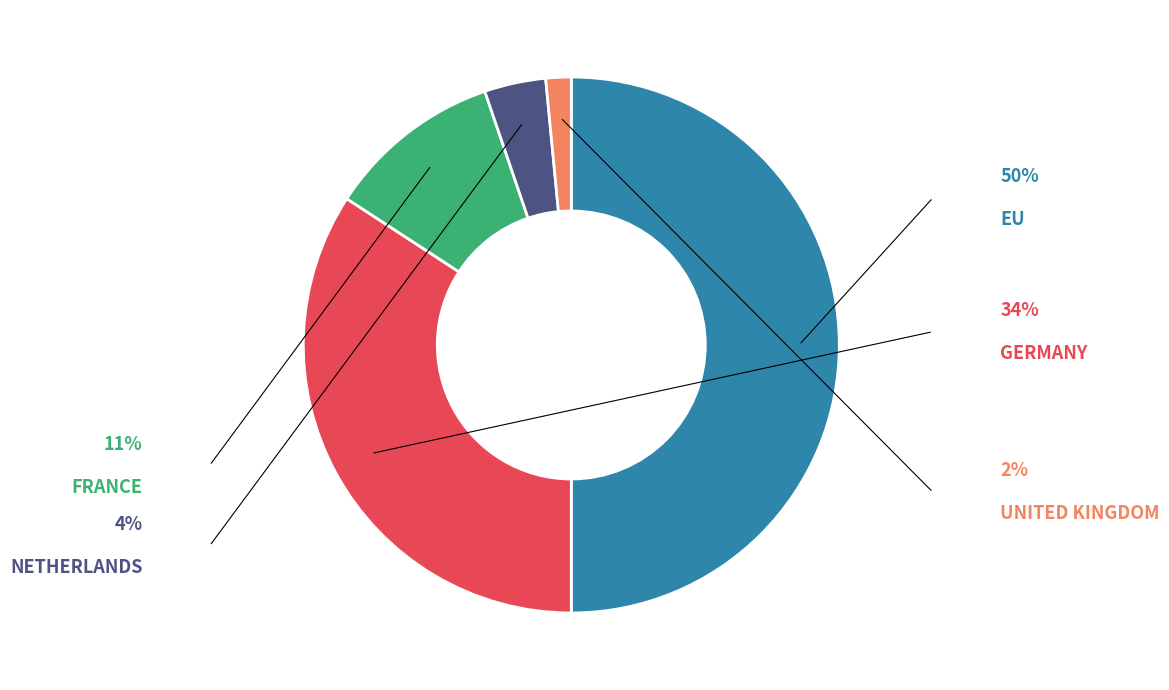

Which slice is the smallest?

UNITED KINGDOM